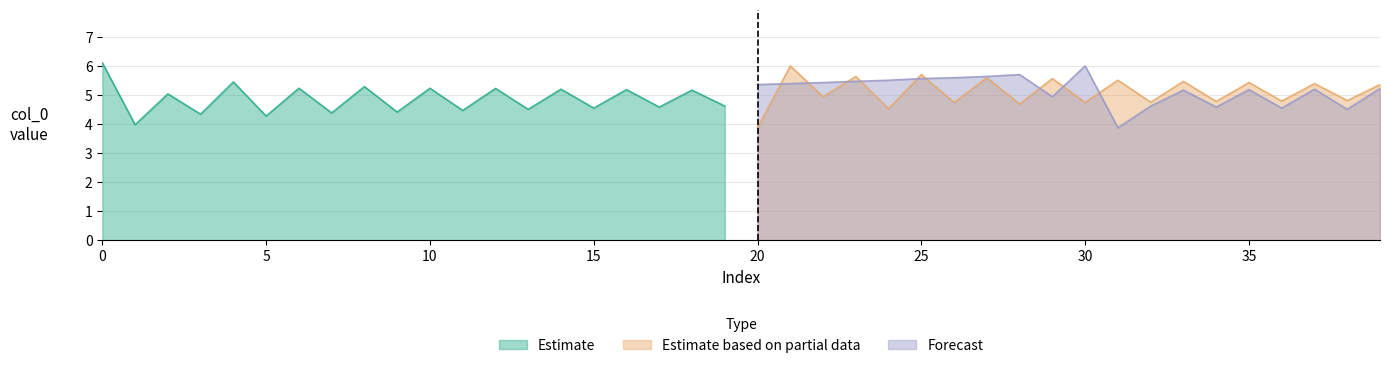

What is the sum of all Estimate values?

97.5